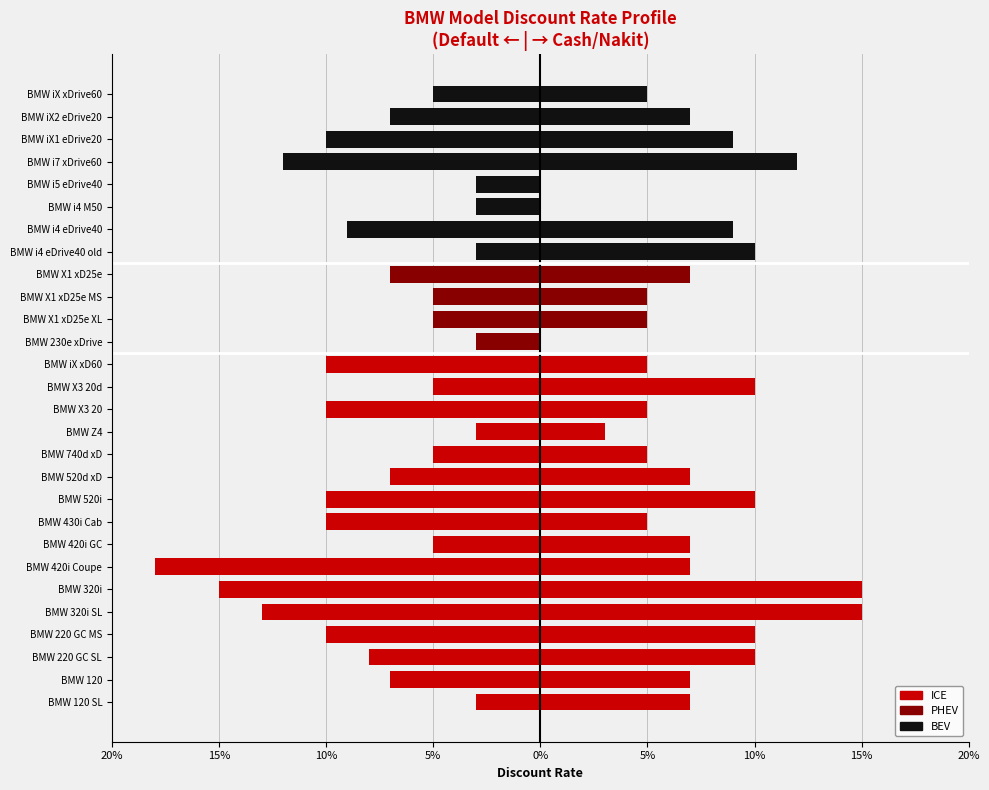

The value of Cash Discount Rate at BMW 220 GC SL is 0.1. True or false?

False